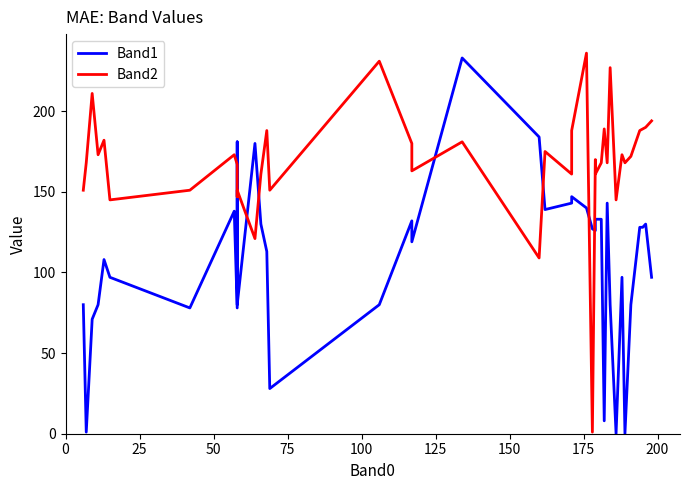

In Band2, how many points are higher than both neighbors (excluding endpoints)?

13